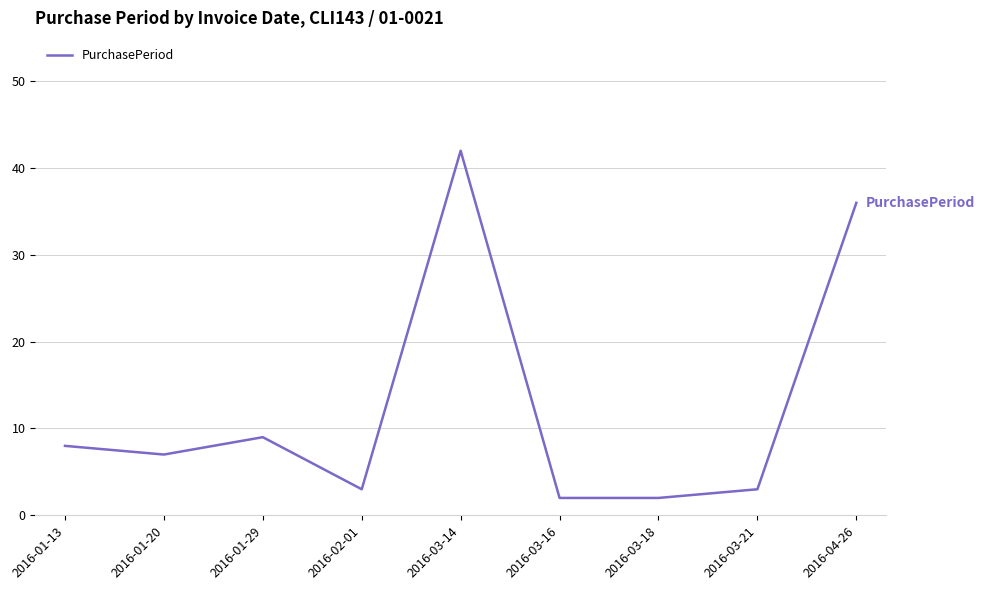

At which label does the data first exceed 7?

2016-01-13